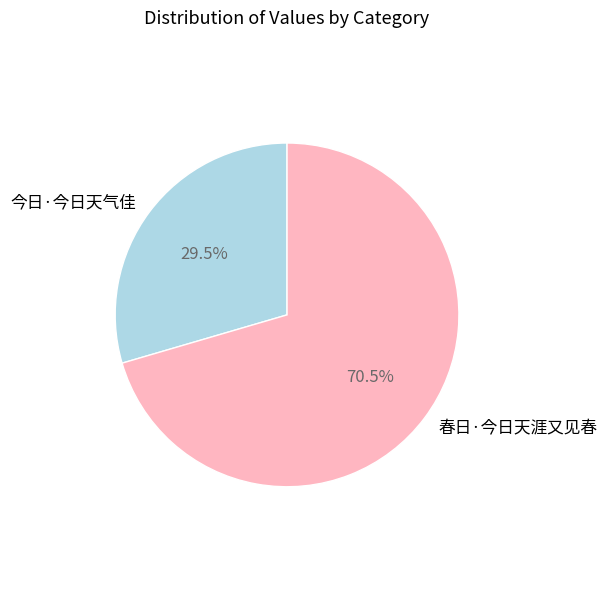

What is the largest slice in the pie chart?

春日·今日天涯又见春